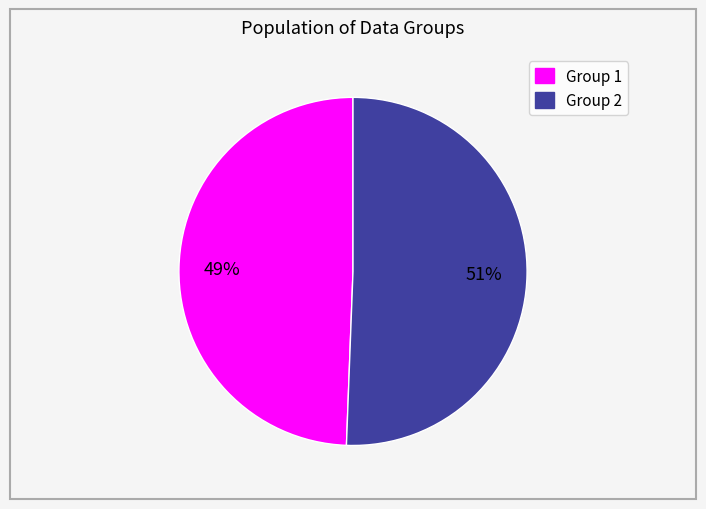

To the nearest percent, what is the average slice percentage?

50%